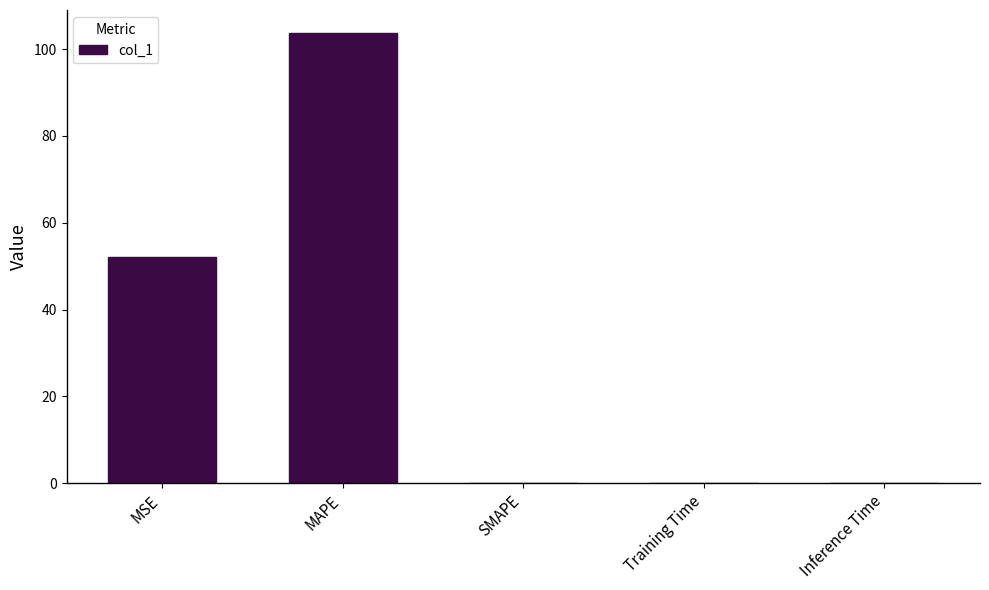

How many series are shown in this chart?

1